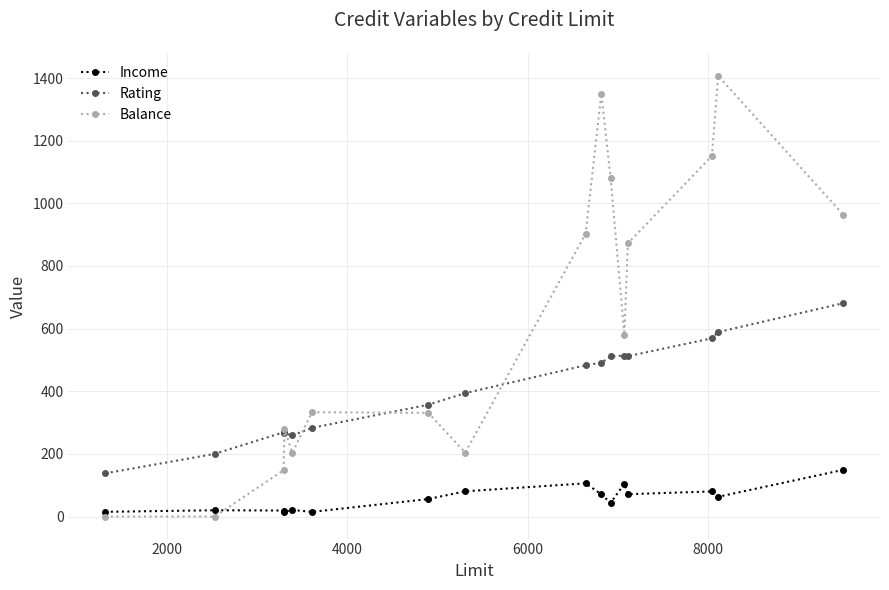

Which series has the largest range (max minus min)?

Balance